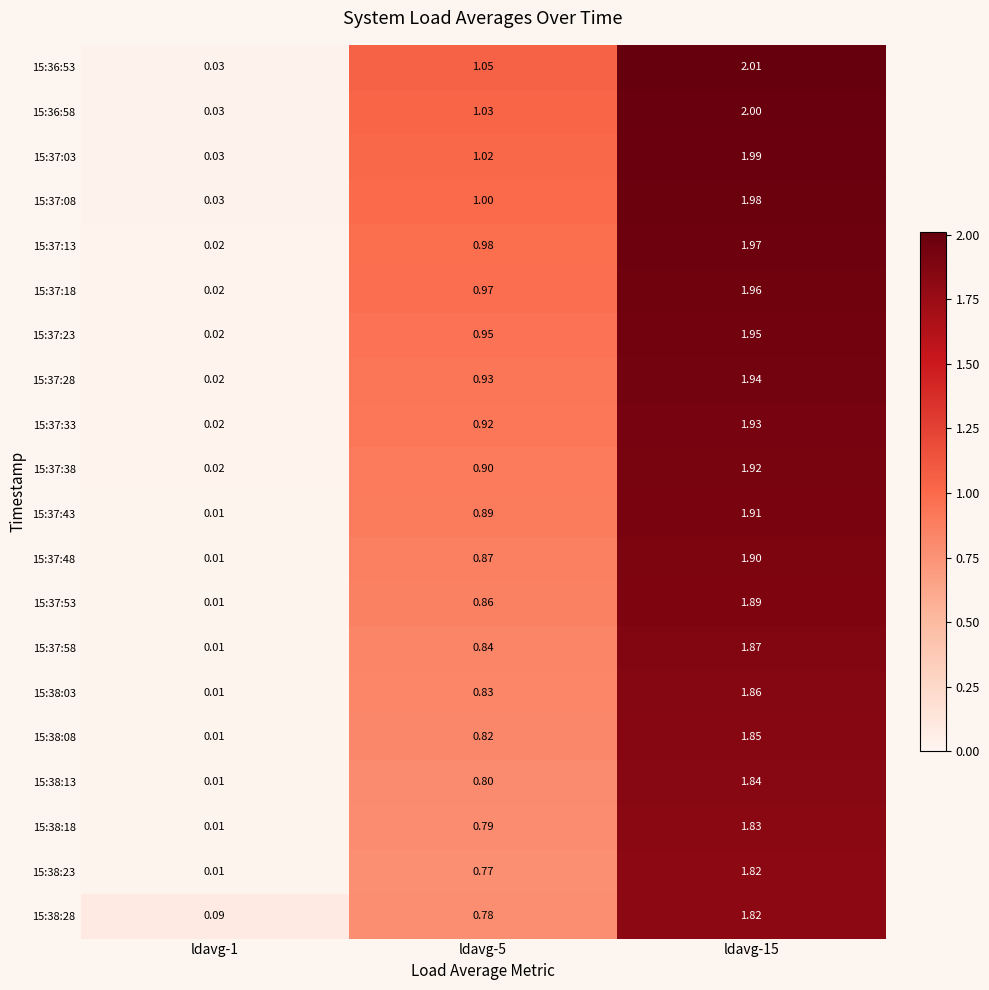

Is the value of 15:37:13 at ldavg-5 greater than the value of 15:38:13 at ldavg-1?

Yes